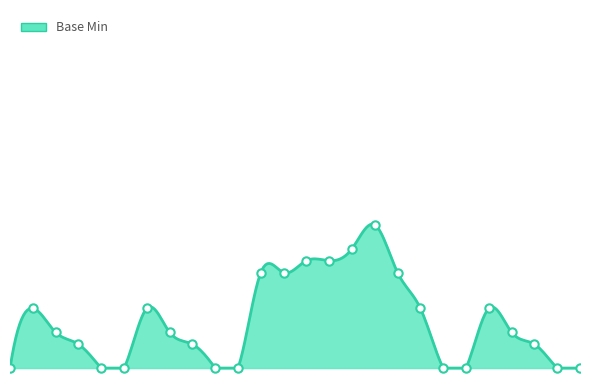

How many lines are shown in the chart?

1